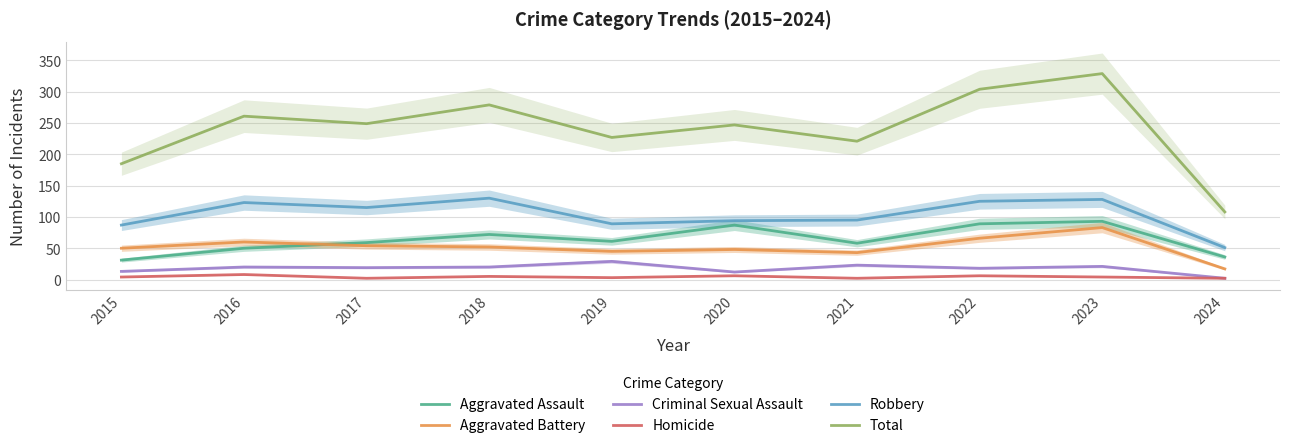

True or false: Homicide and Robbery cross at least once.

False